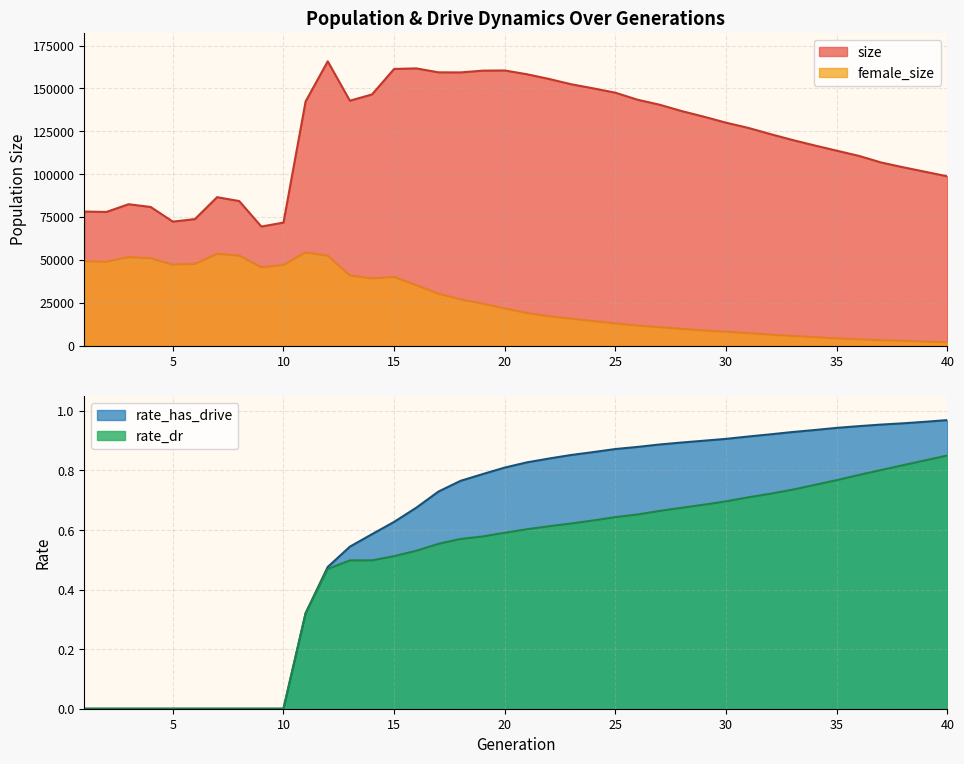

At how many categories does at least one series exceed 51584?

40